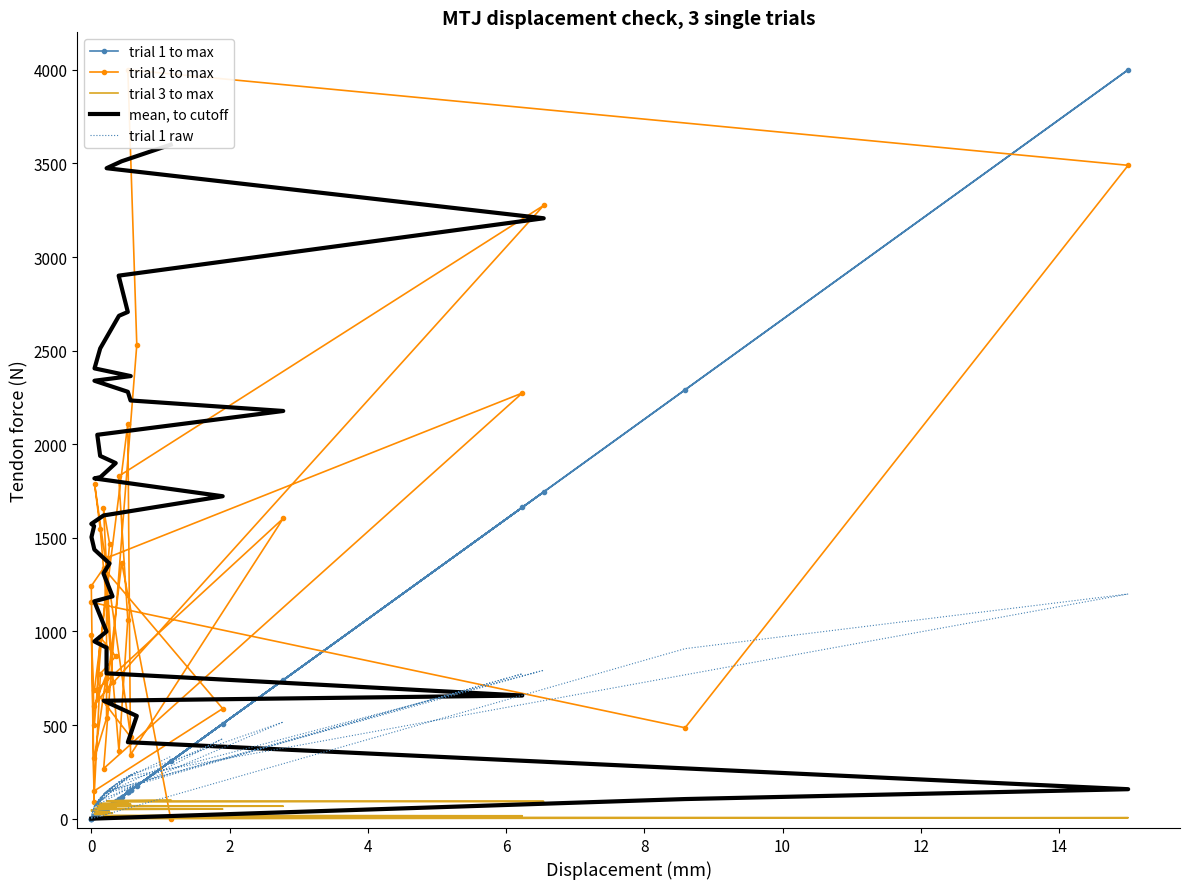

Which series has the largest total across all categories?

mean, to cutoff